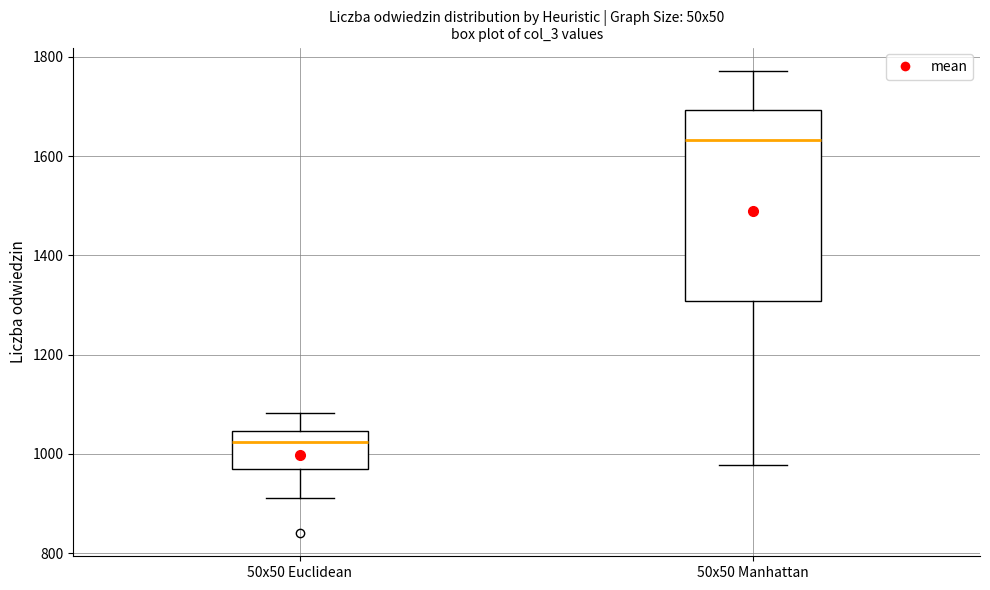

Which box has the highest median line?

50x50 Manhattan